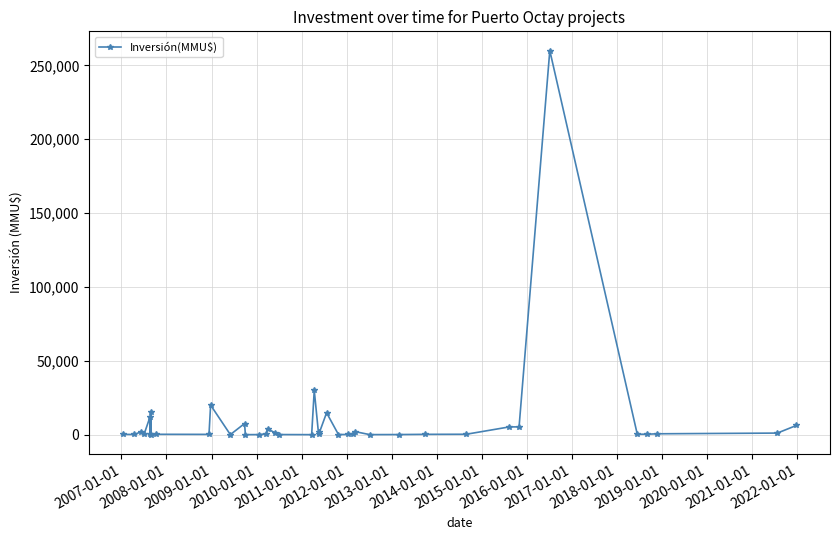

True or false: the data has more than 0 interior local peaks.

True